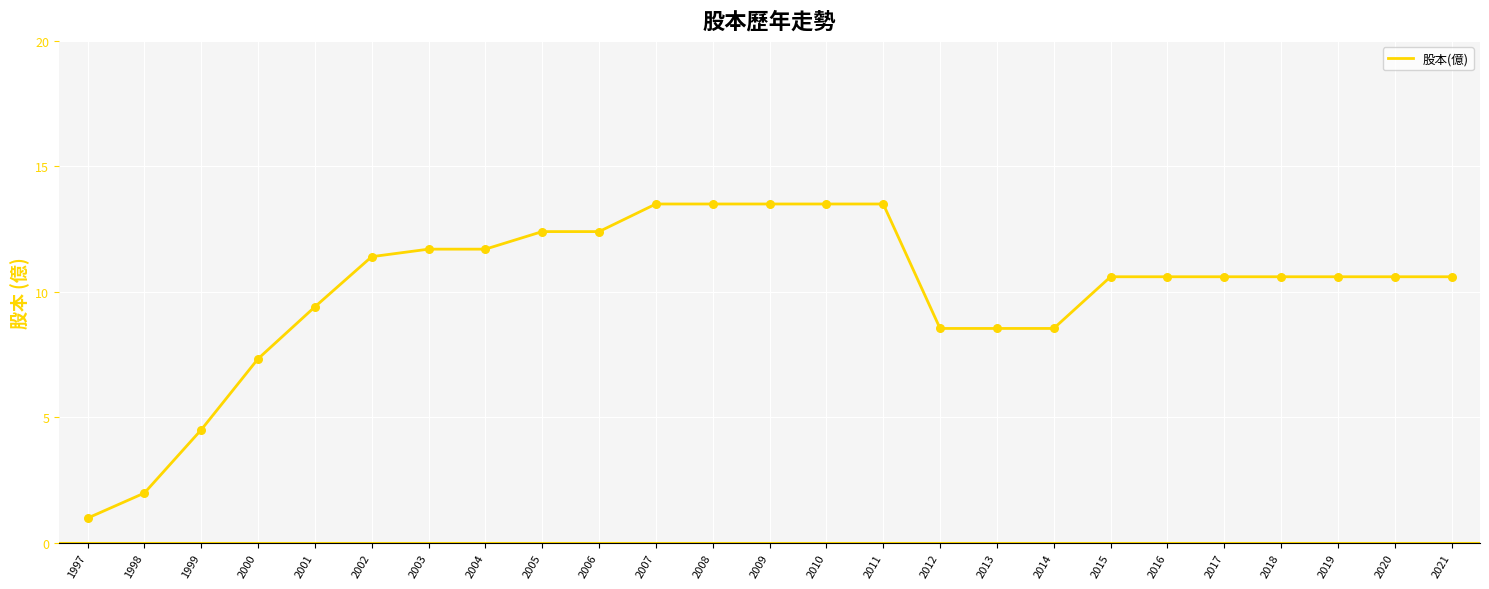

What is the ratio of the value at 2007 to the value at 2003?

1.2